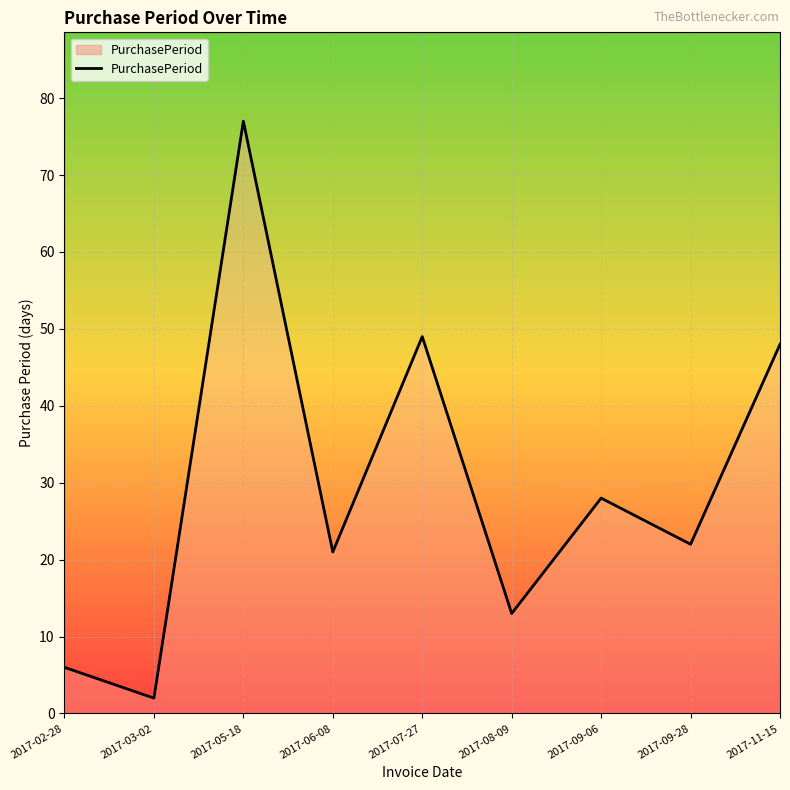

List the labels in order of value, largest first.

2017-05-18, 2017-07-27, 2017-11-15, 2017-09-06, 2017-09-28, 2017-06-08, 2017-08-09, 2017-02-28, 2017-03-02